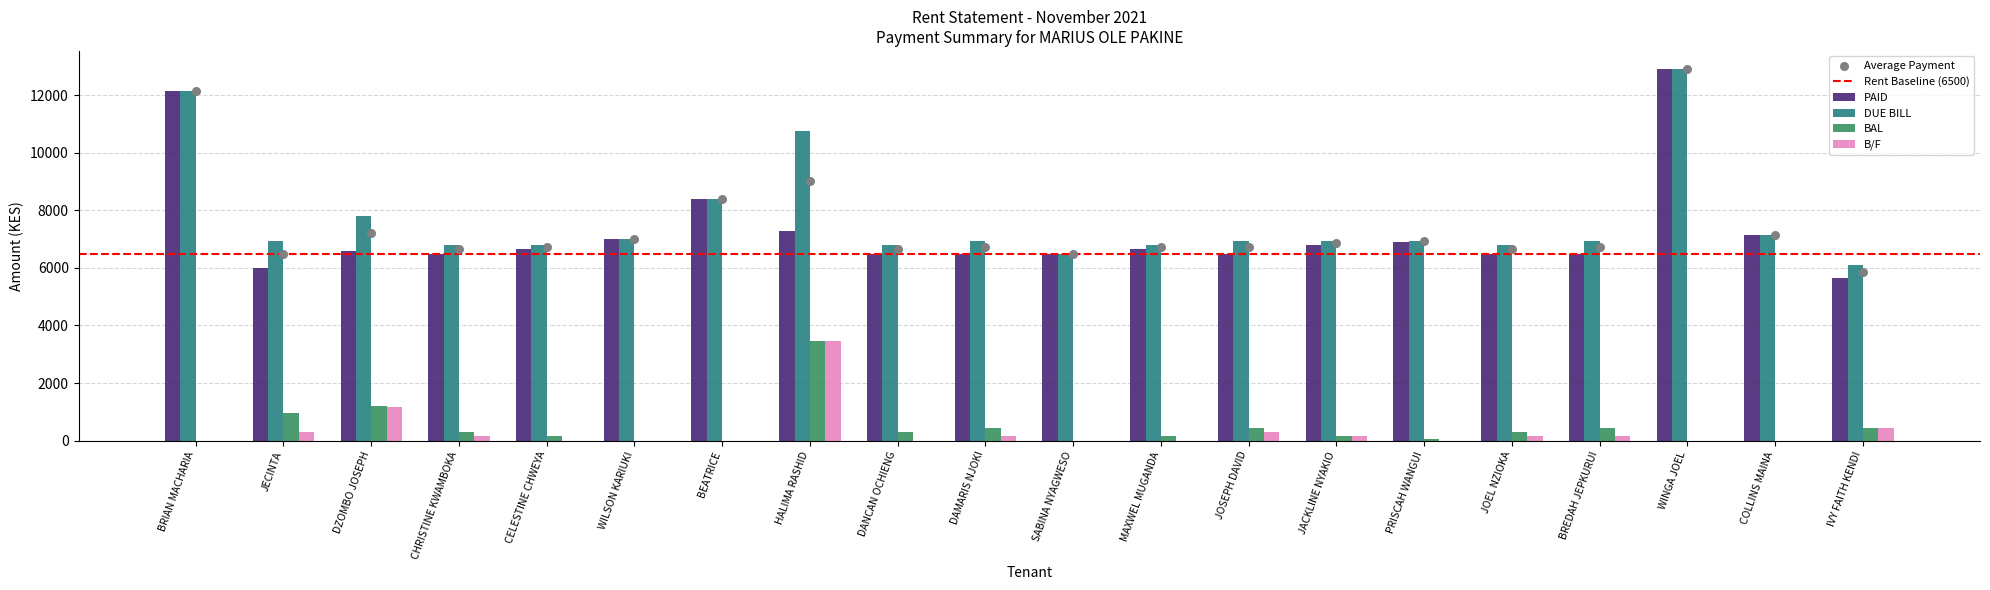

At how many categories does at least one series exceed 6481?

19